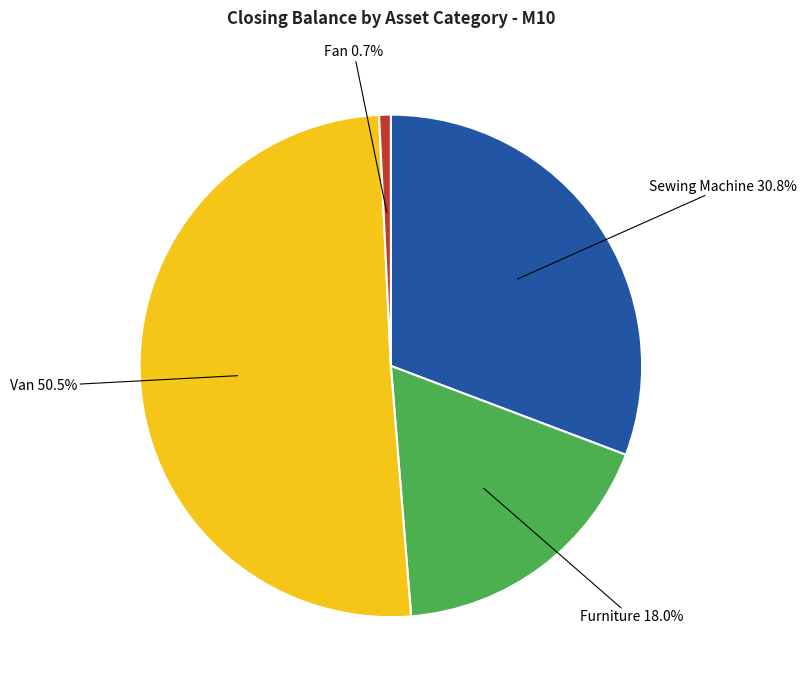

Is there a majority slice in this chart?

Yes